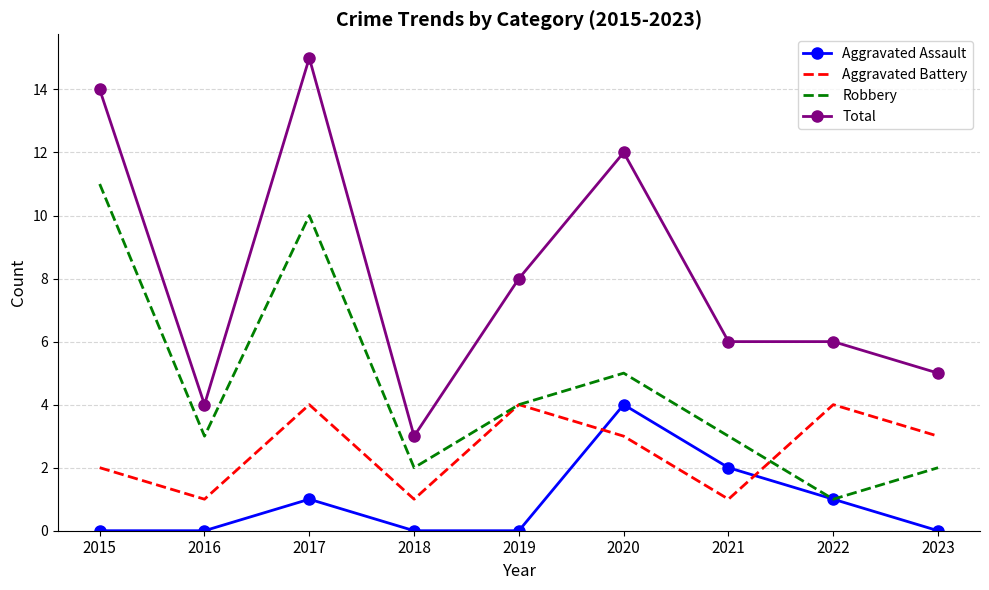

What are all the series names shown in the legend?

Aggravated Assault, Aggravated Battery, Robbery, Total